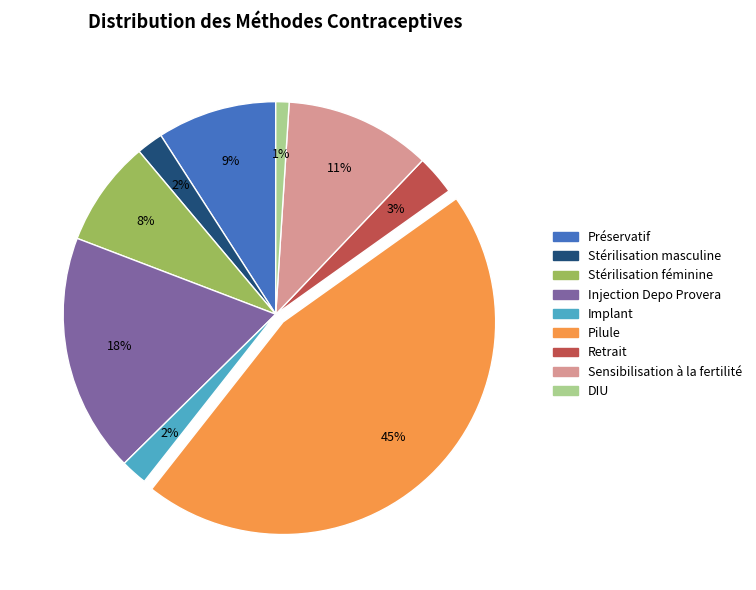

Count the number of slices in the pie.

9